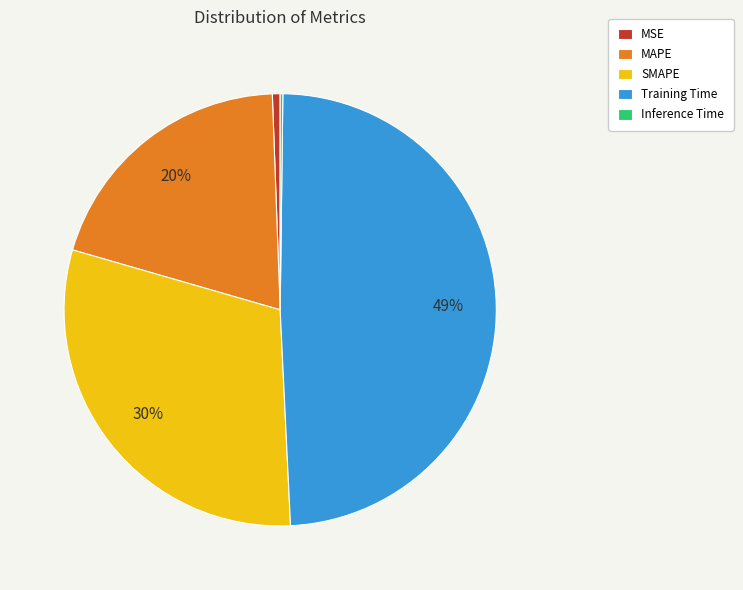

The Training Time slice represents 49% of the pie. True or false?

True